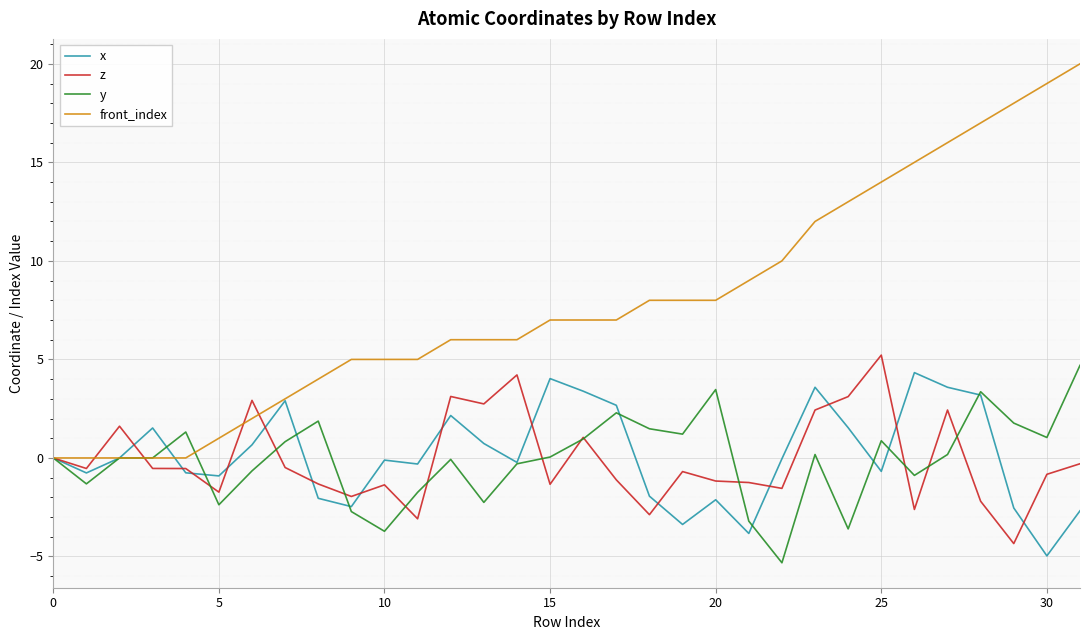

What is the smallest value displayed?

-5.3